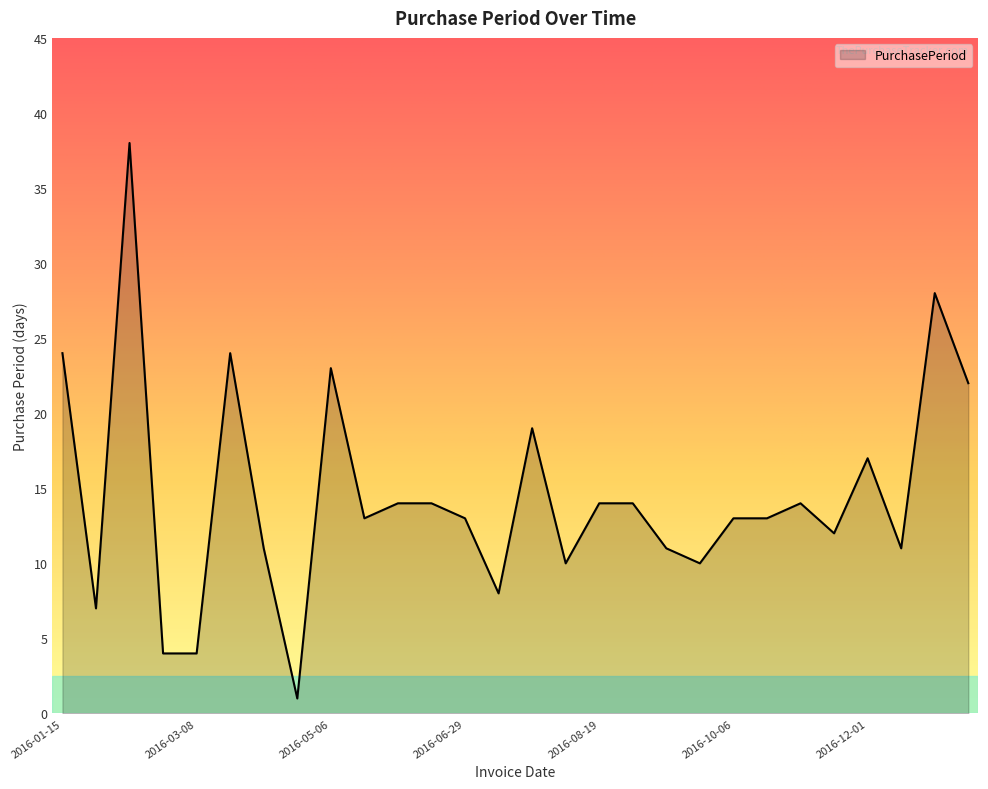

What is the difference between the maximum and minimum values?

37